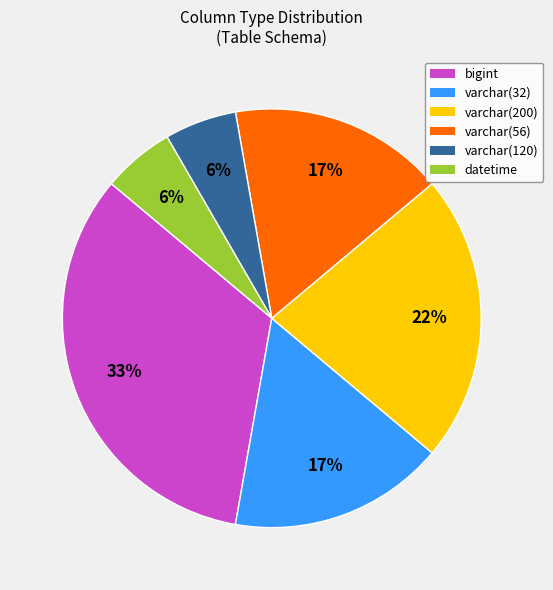

What percentage is the datetime slice, to the nearest percent?

6%